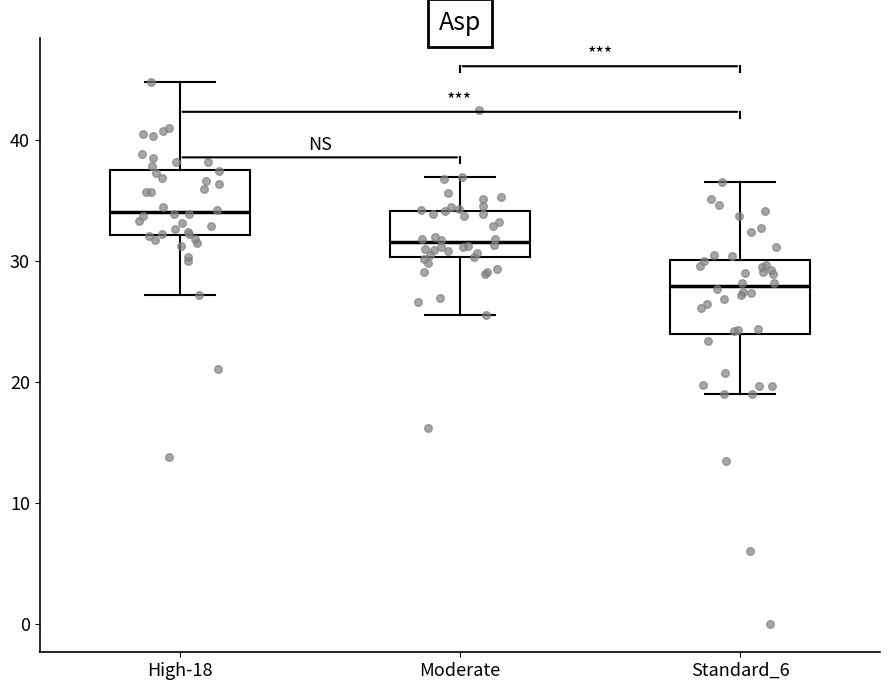

Reading left to right, read every box against the y-axis: the position of its median line, the range the box covers, and the ends of its whiskers. The values are not printed on the chart, so give them approximately, as read against the axis.

High-18: median 34, box 32 to 37, whiskers 27 to 45
Moderate: median 32, box 30 to 34, whiskers 26 to 37
Standard_6: median 28, box 24 to 30, whiskers 19 to 36